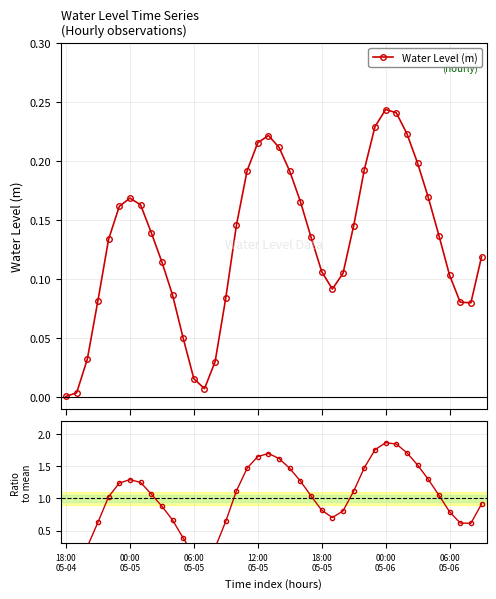

How many series are shown in this chart?

2